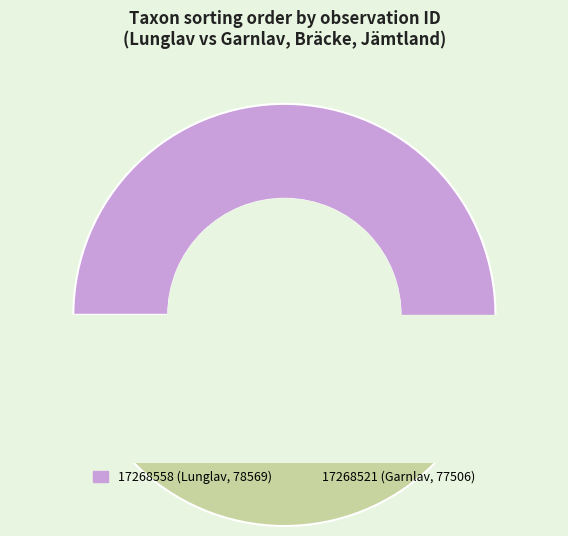

What percentage do 17268521 and 17268558 together represent?

100.0%